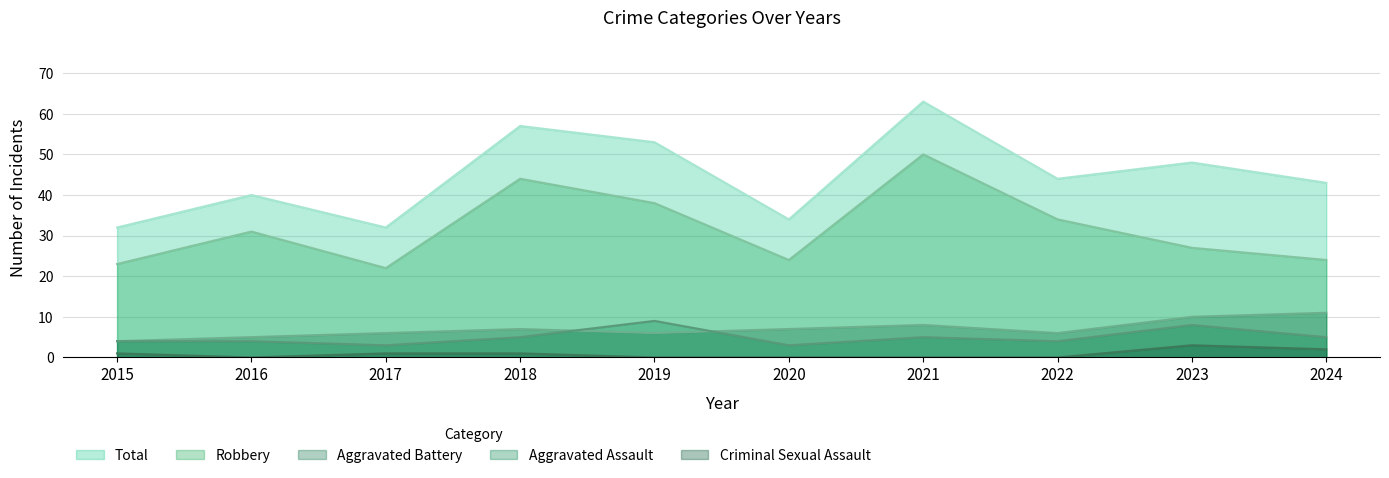

Reading left to right, list all the values displayed in this chart.

Aggravated Assault: 2015=4	2016=4	2017=3	2018=5	2019=9	2020=3	2021=5	2022=4	2023=8	2024=5
Aggravated Battery: 2015=4	2016=5	2017=6	2018=7	2019=6	2020=7	2021=8	2022=6	2023=10	2024=11
Criminal Sexual Assault: 2015=1	2016=0	2017=1	2018=1	2019=0	2020=0	2021=0	2022=0	2023=3	2024=2
Robbery: 2015=23	2016=31	2017=22	2018=44	2019=38	2020=24	2021=50	2022=34	2023=27	2024=24
Total: 2015=32	2016=40	2017=32	2018=57	2019=53	2020=34	2021=63	2022=44	2023=48	2024=43